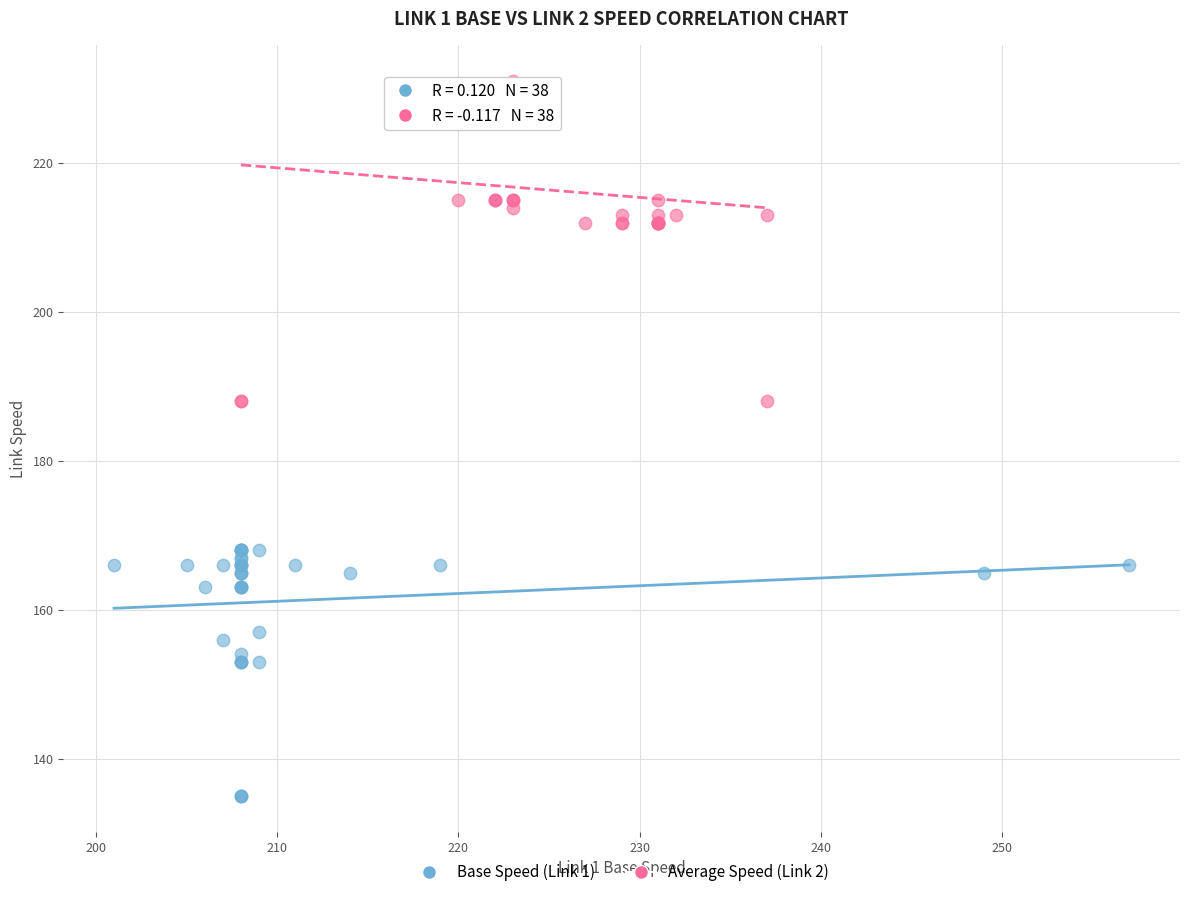

Which series has the largest Y range (max minus min)?

Average Speed (Link 2)